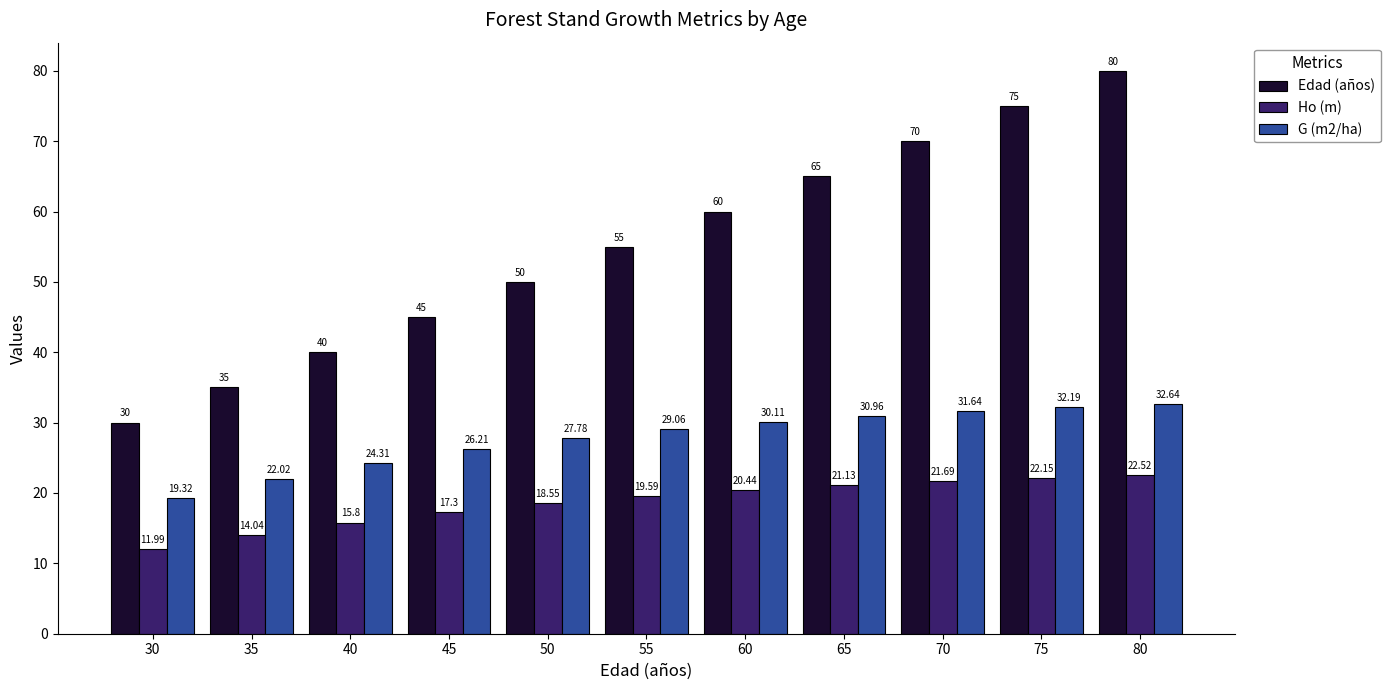

What is the spread (max minus min) of values at 65?

43.9